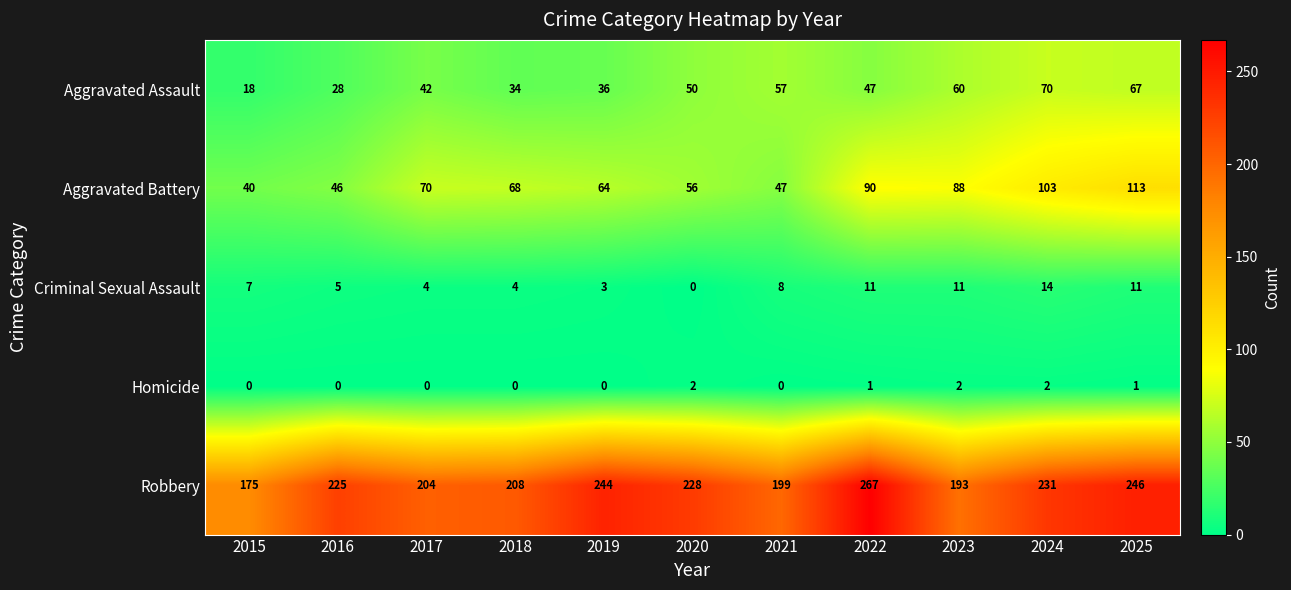

Which series has the largest total across all categories?

Robbery